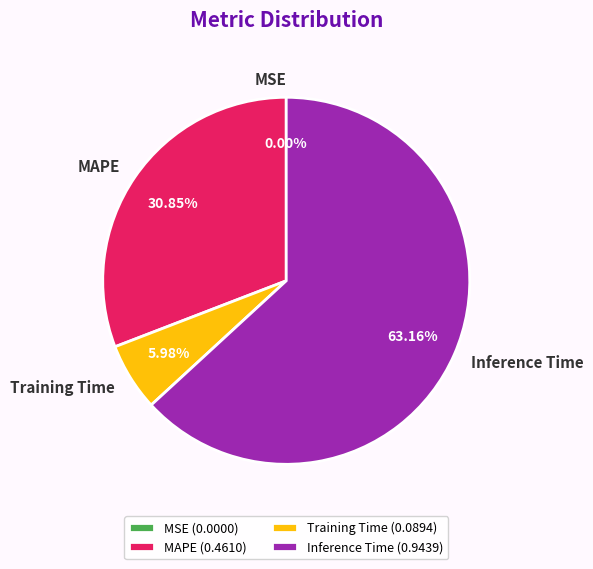

What percentage is the Training Time slice, to the nearest percent?

6%